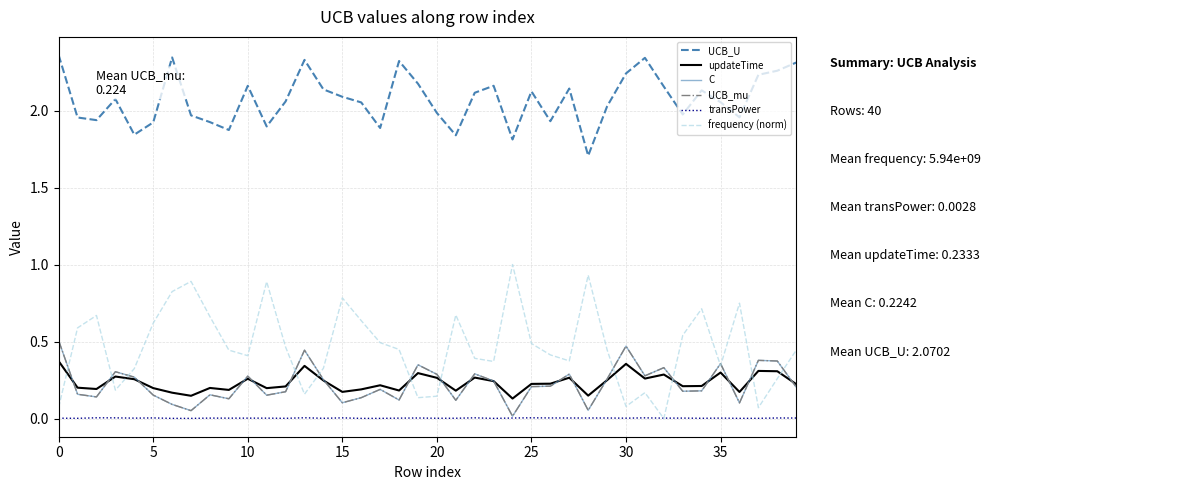

Is this an area chart (filled region under the line)?

No